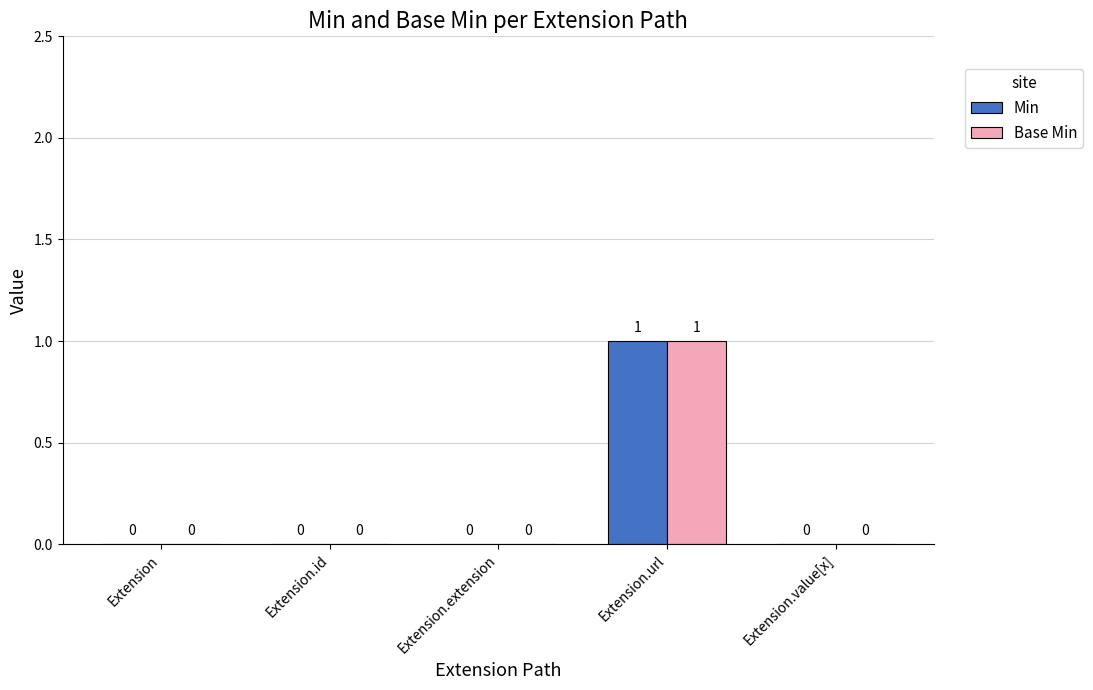

At which category is the sum across all series the highest?

Extension.url